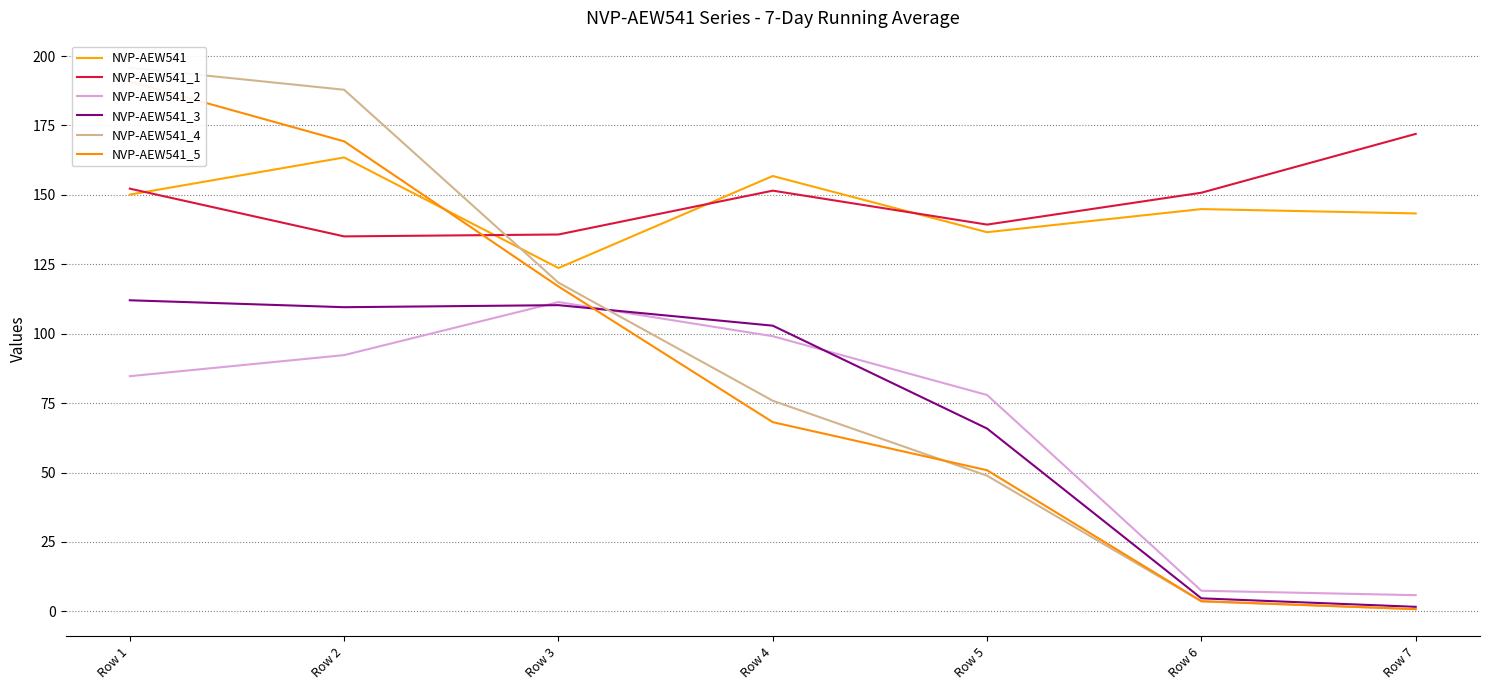

The value of NVP-AEW541_5 at Row 6 is 3.7. True or false?

True